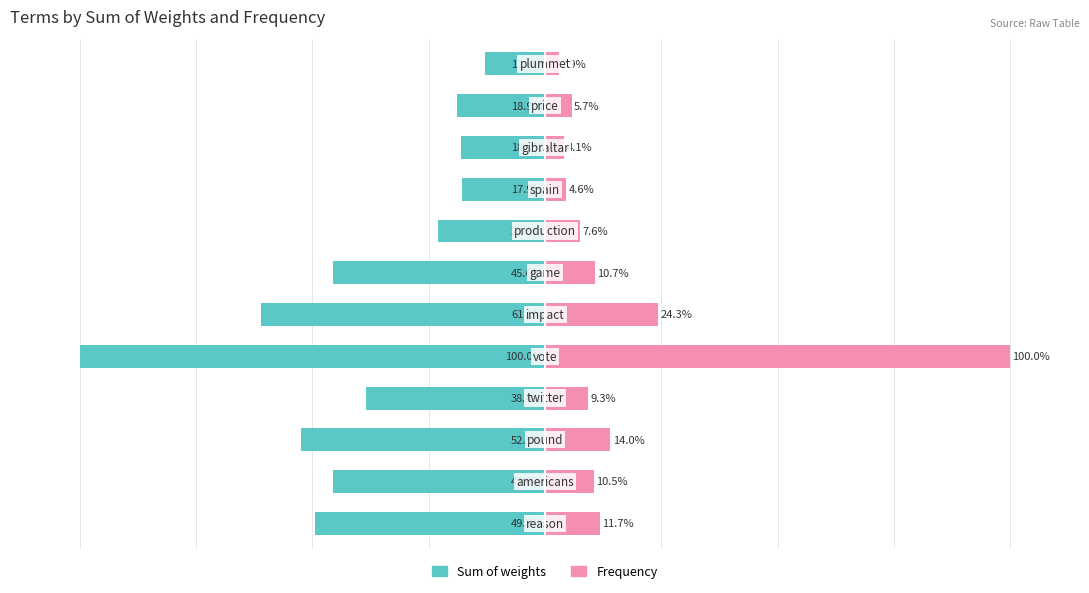

Rank the series at 8 from highest to lowest value.

Frequency, Sum of weights